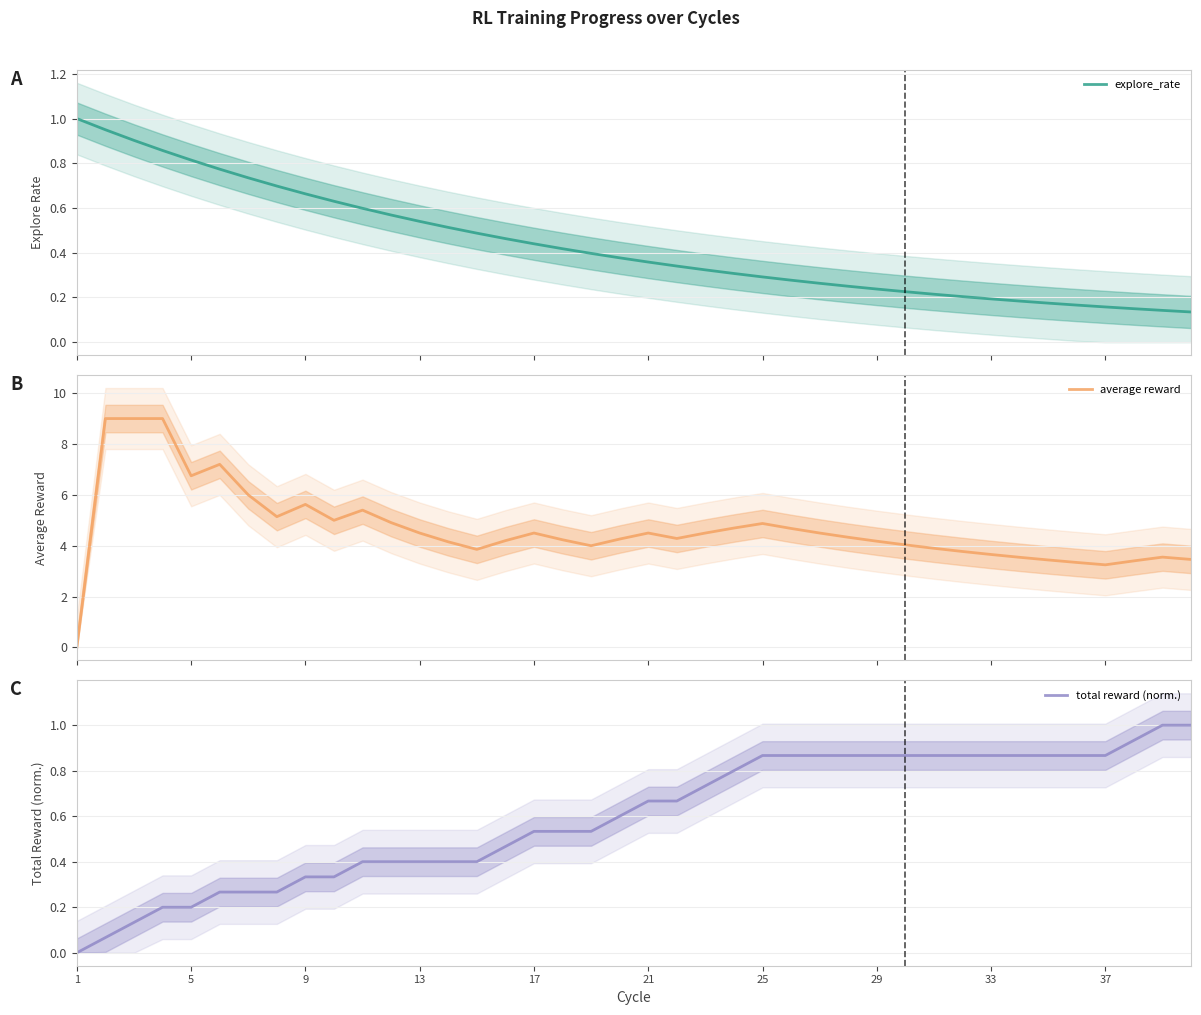

List the series in order of their peak value, highest first.

average reward, explore_rate, total reward (norm.)